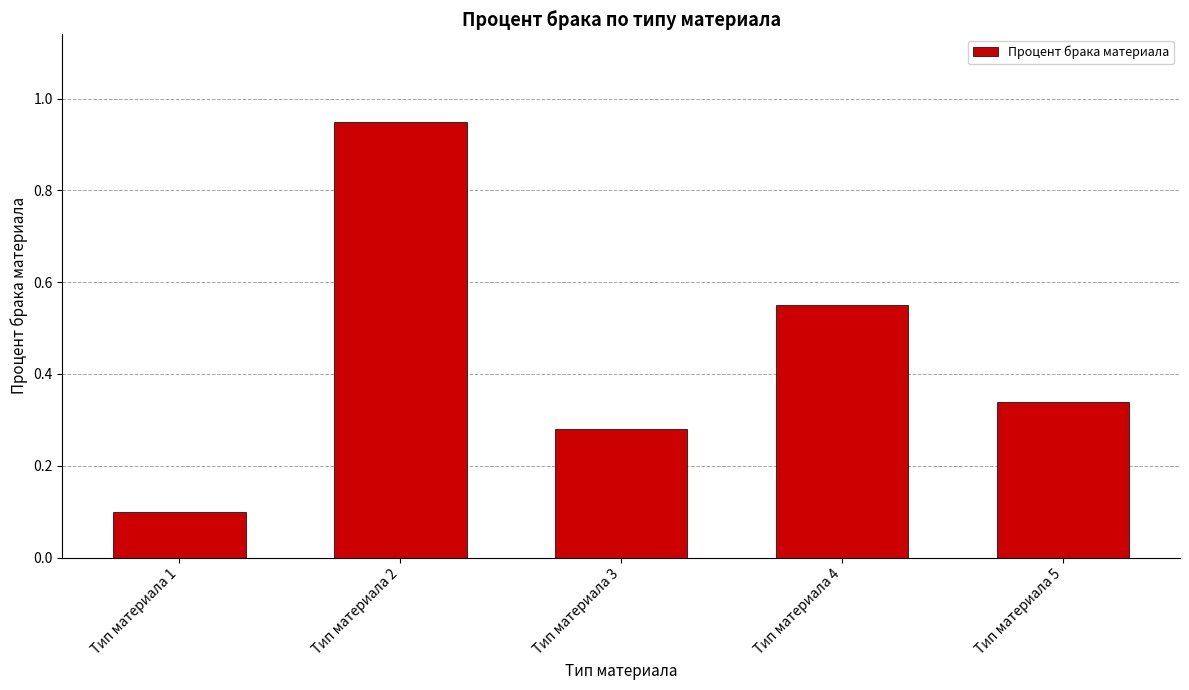

Which has a higher value, Тип материала 1 or Тип материала 3?

Тип материала 3